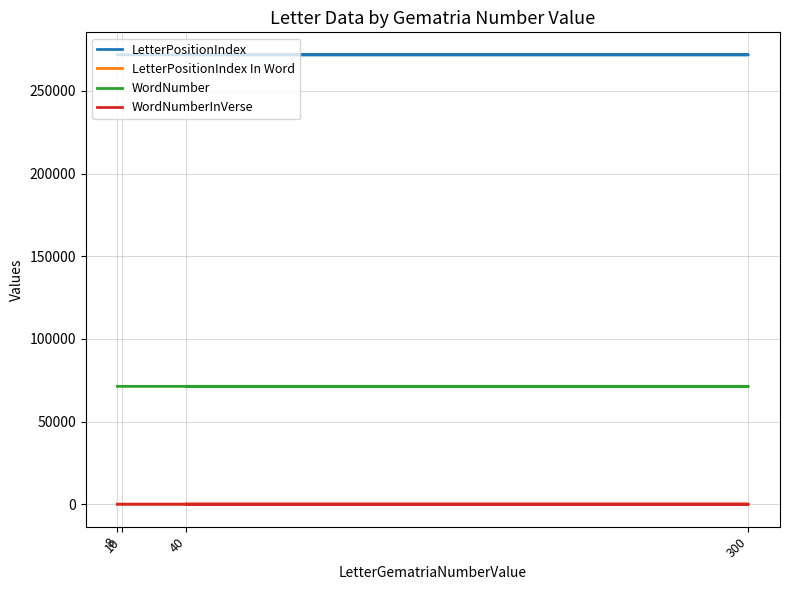

Reading left to right, transcribe all the data shown in this chart.

LetterPositionIndex: 40=271883	300=271885	10=271887	8=271889
LetterPositionIndex In Word: 40=5	300=2	10=1	8=3
WordNumber: 40=71309	300=71310	10=71311	8=71311
WordNumberInVerse: 40=4	300=5	10=6	8=6